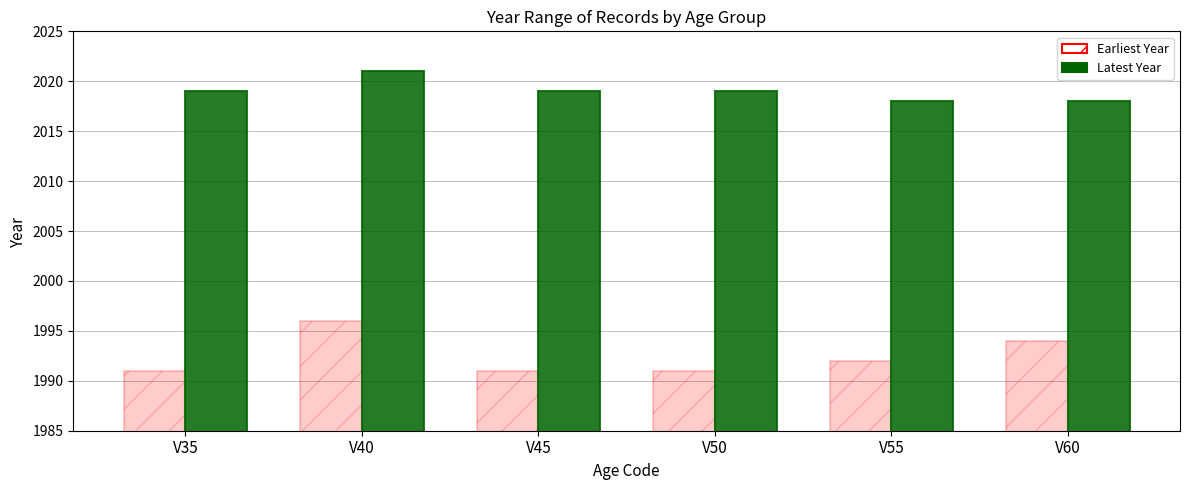

The value of Earliest Year at V45 is 1179. True or false?

False